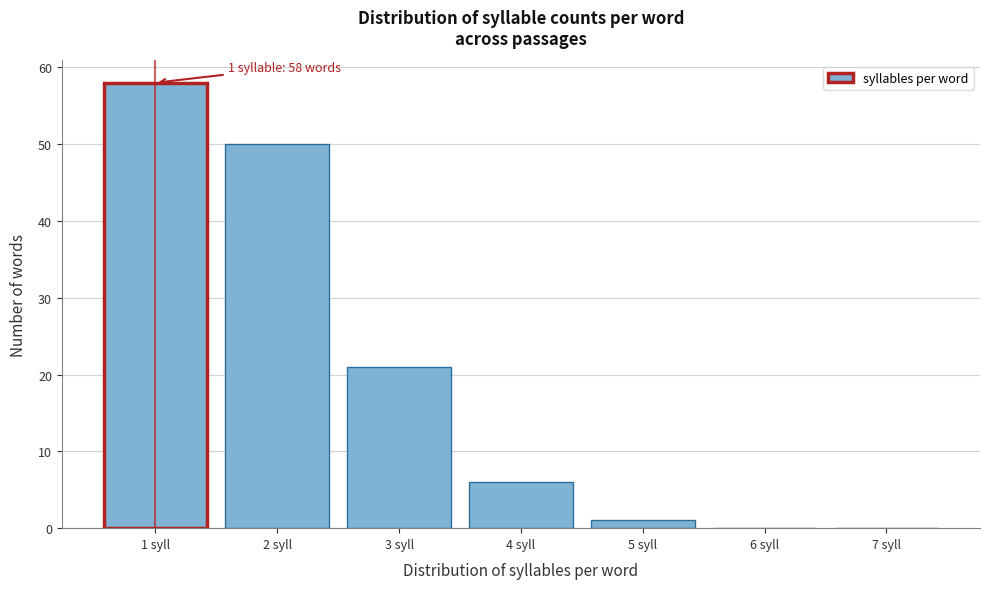

Over which range of the x-axis is the bar tallest?

0.5 to 1.5